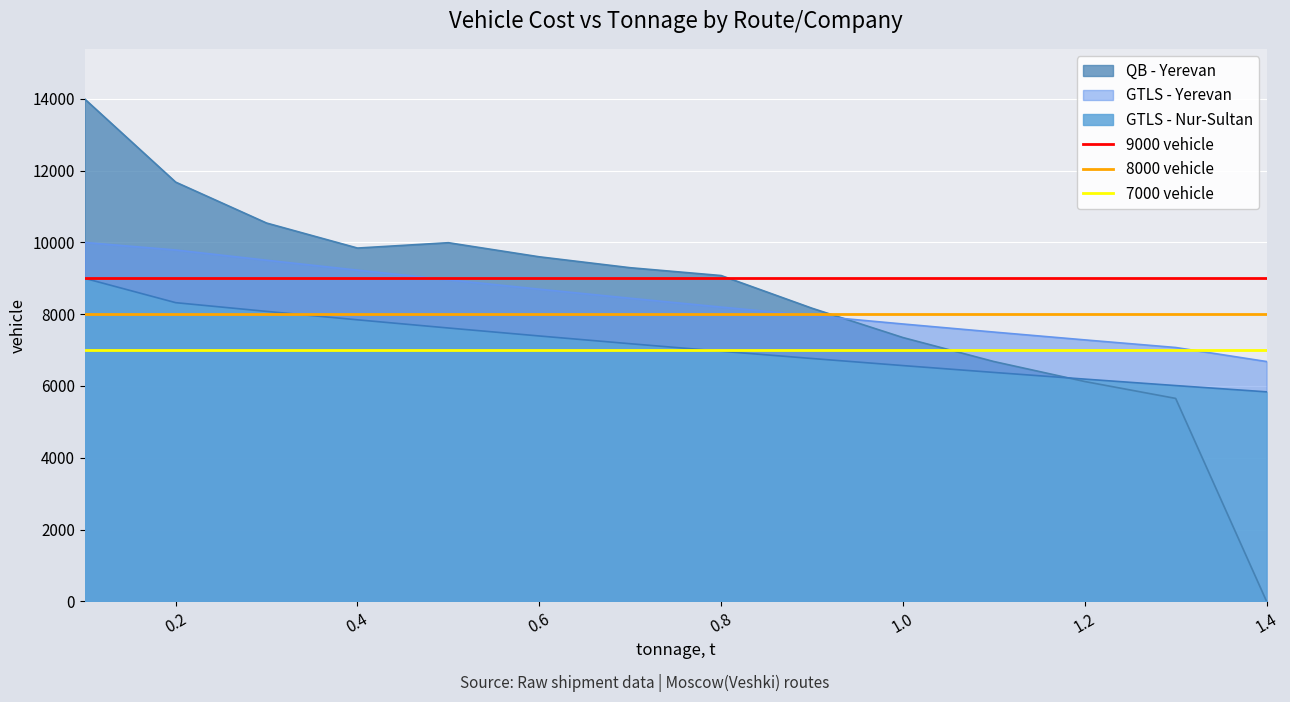

What is the minimum value for 8000 vehicle?

8000